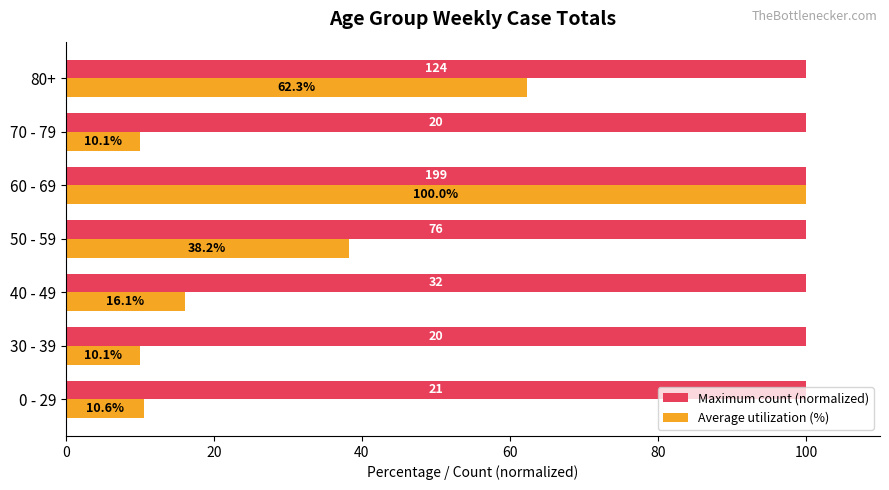

At 70 - 79, list the series in order from largest to smallest.

Maximum count (normalized), Average utilization (%)